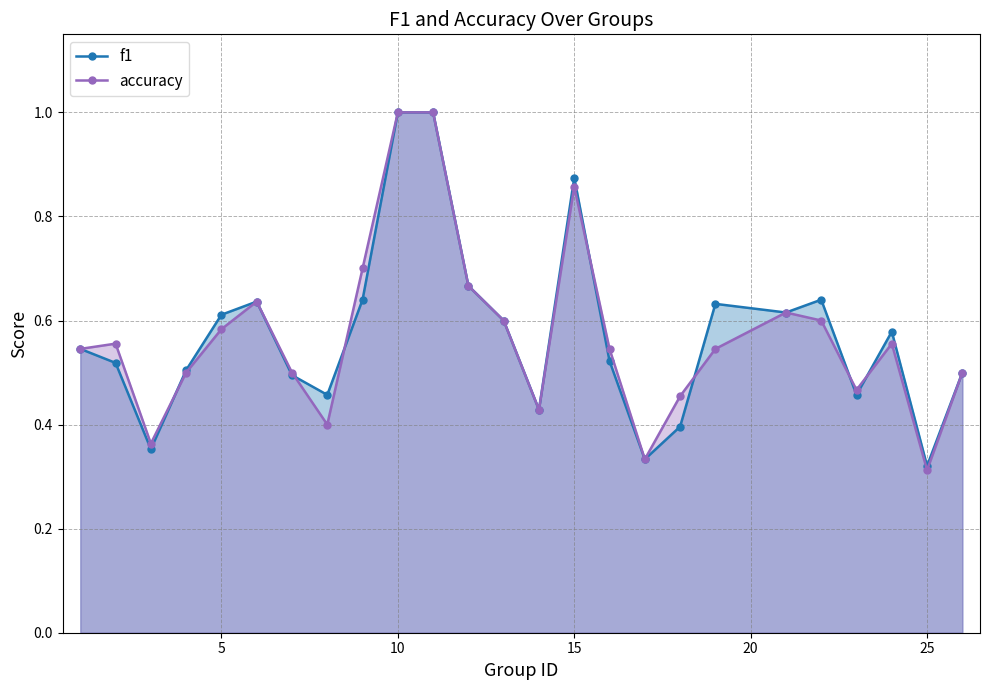

What is the maximum value for f1?

1.0